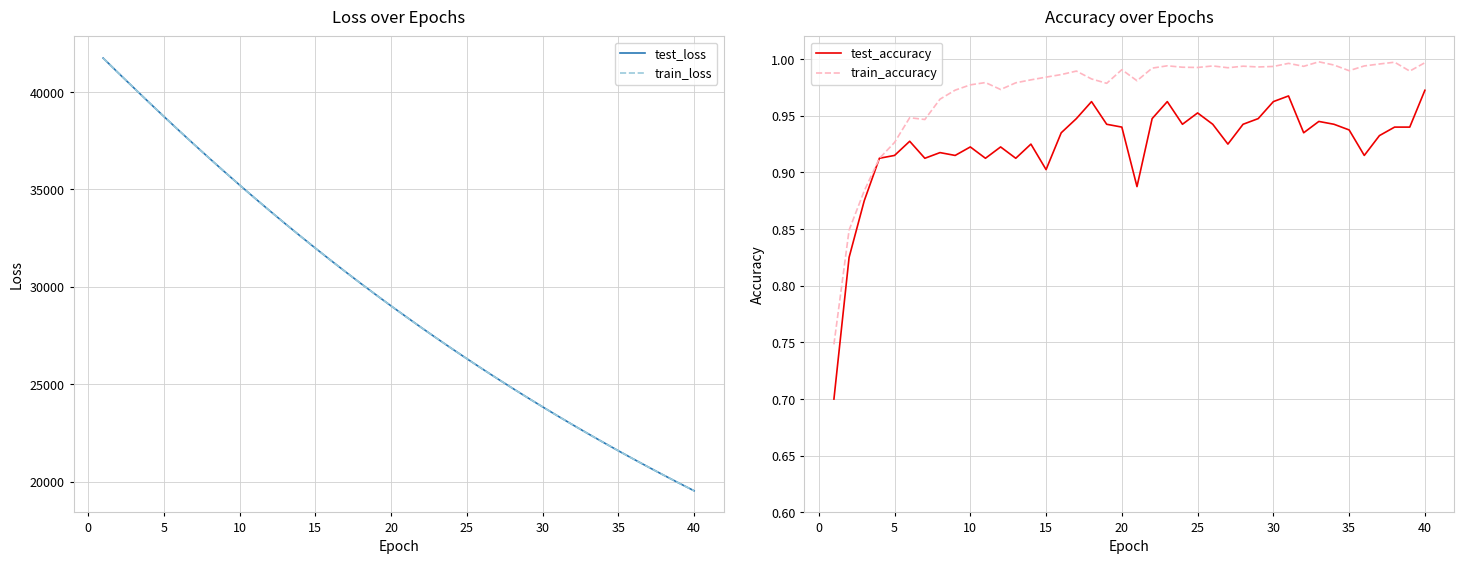

What is the highest value of the train_loss series?

41743.4